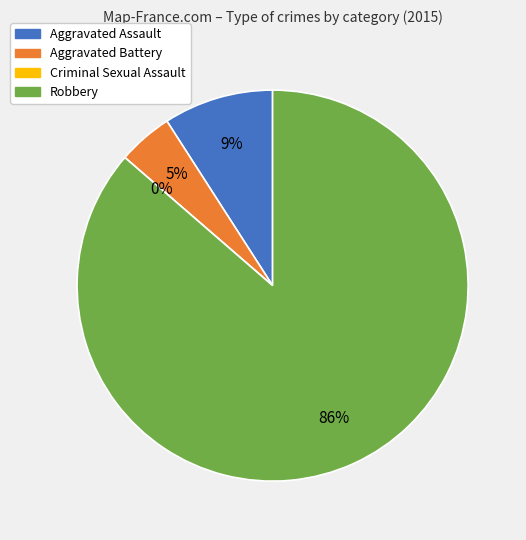

Count the number of slices in the pie.

4